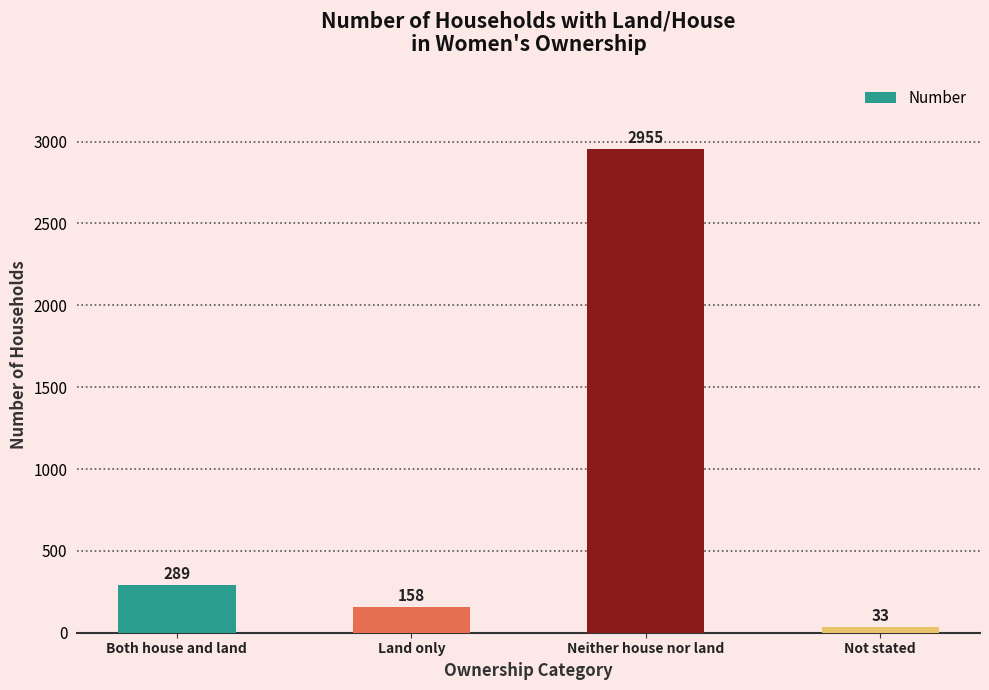

Are the bars horizontal?

No